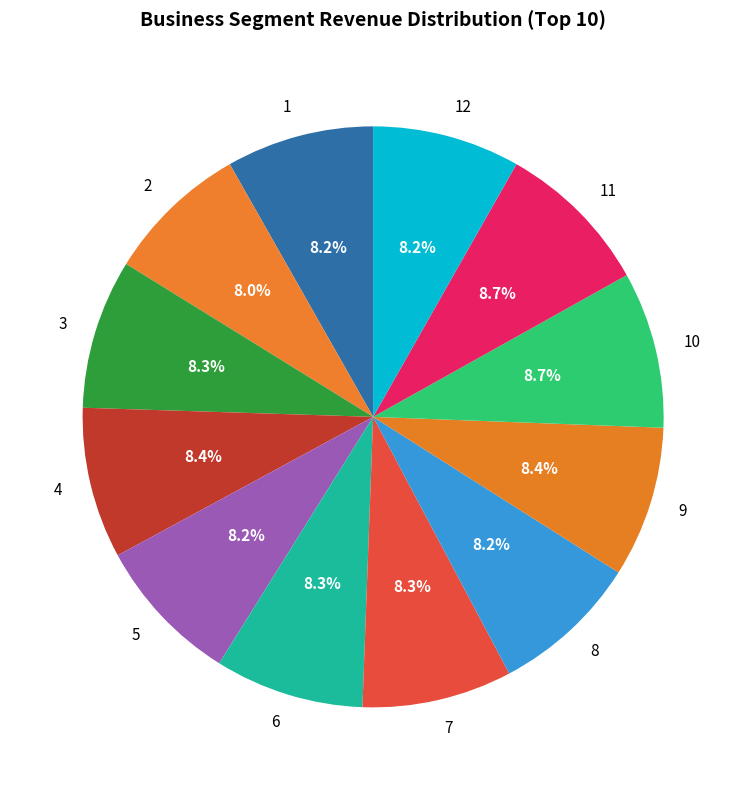

True or false: 6 accounts for 16% of the total.

False